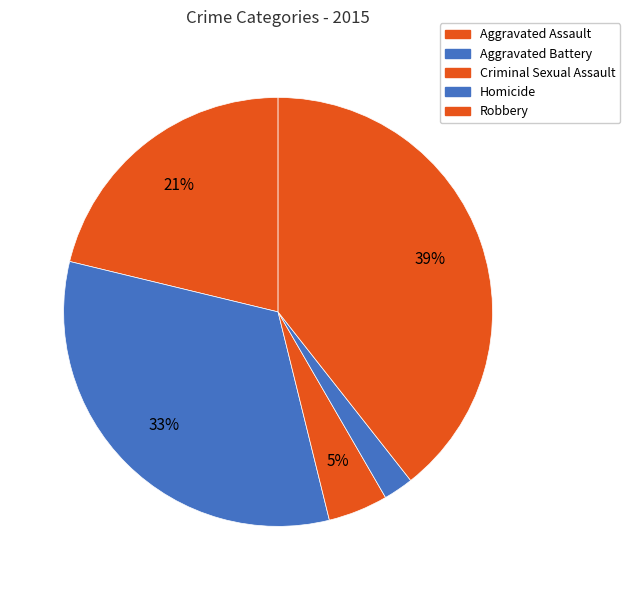

How many segments does this pie chart have?

5